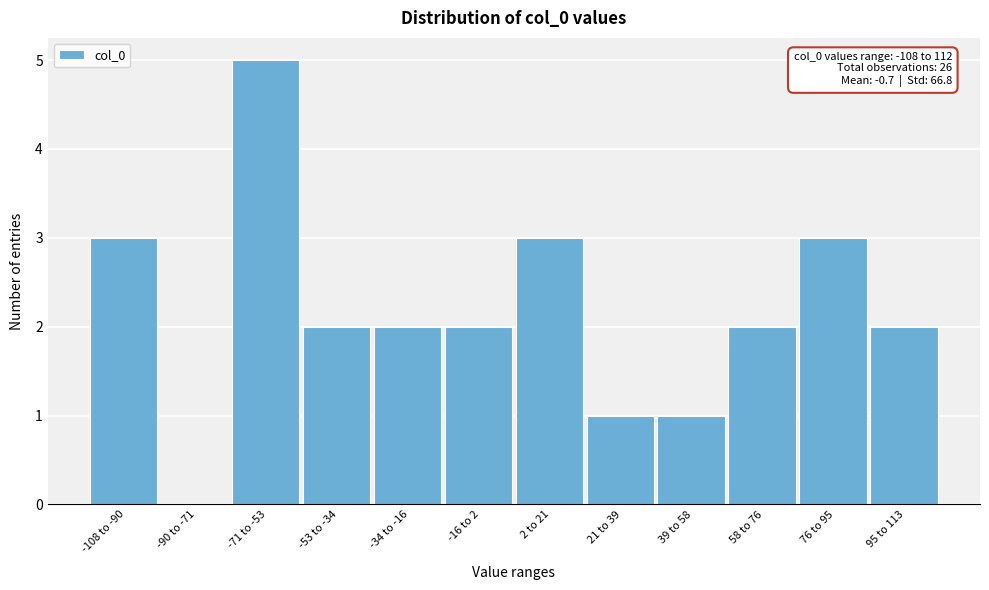

Reading right to left, extract all data points from this chart.

95 to 113=2	76 to 95=3	58 to 76=2	39 to 58=1	21 to 39=1	2 to 21=3	-16 to 2=2	-34 to -16=2	-53 to -34=2	-71 to -53=5	-90 to -71=0	-108 to -90=3